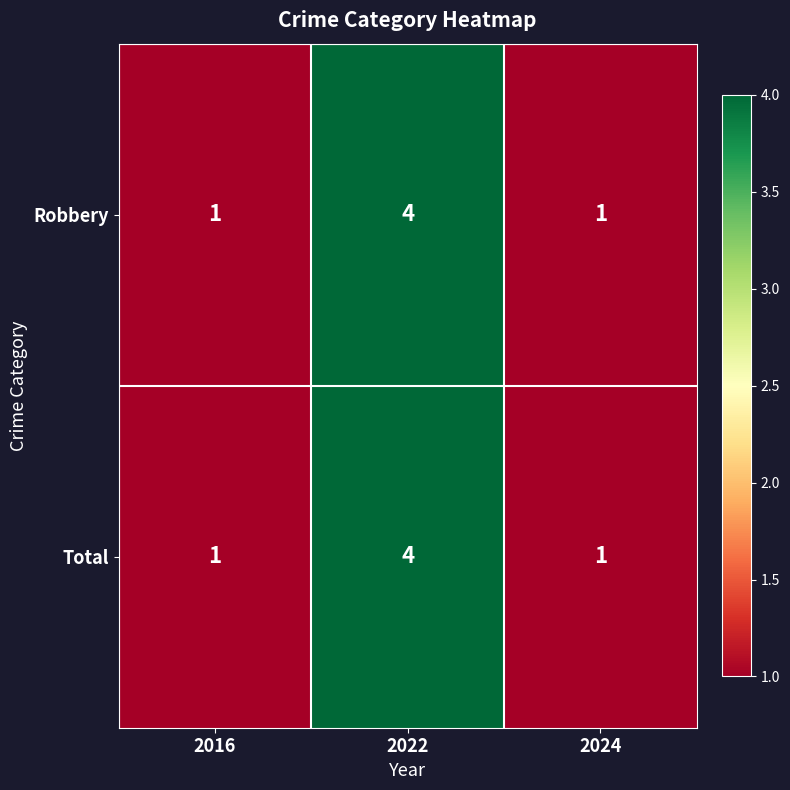

Which label corresponds to the largest value in the chart?

2022